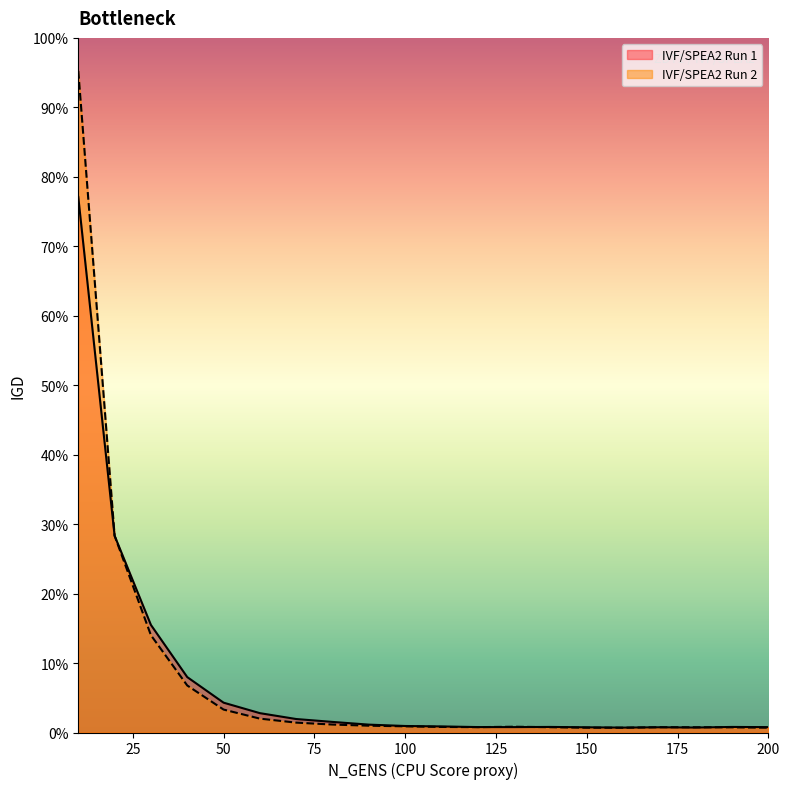

Reading left to right, transcribe all the data shown in this chart.

IVF/SPEA2 Run 1: 10=0.5	20=0.2	30=0.1	40=0.0	50=0.0	60=0.0	70=0.0	80=0.0	90=0.0	100=0.0	110=0.0	120=0.0	130=0.0	140=0.0	150=0.0	160=0.0	170=0.0	180=0.0	190=0.0	200=0.0
IVF/SPEA2 Run 2: 10=0.6	20=0.2	30=0.1	40=0.0	50=0.0	60=0.0	70=0.0	80=0.0	90=0.0	100=0.0	110=0.0	120=0.0	130=0.0	140=0.0	150=0.0	160=0.0	170=0.0	180=0.0	190=0.0	200=0.0